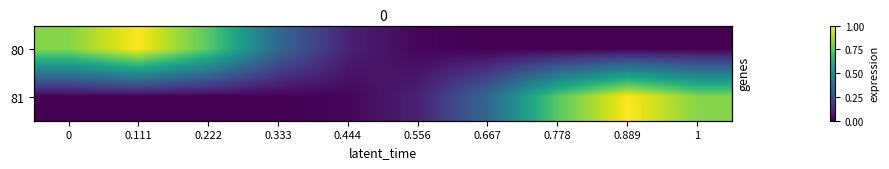

Is the value of row_0 at 0.889 greater than the value of row_1 at 0.222?

No